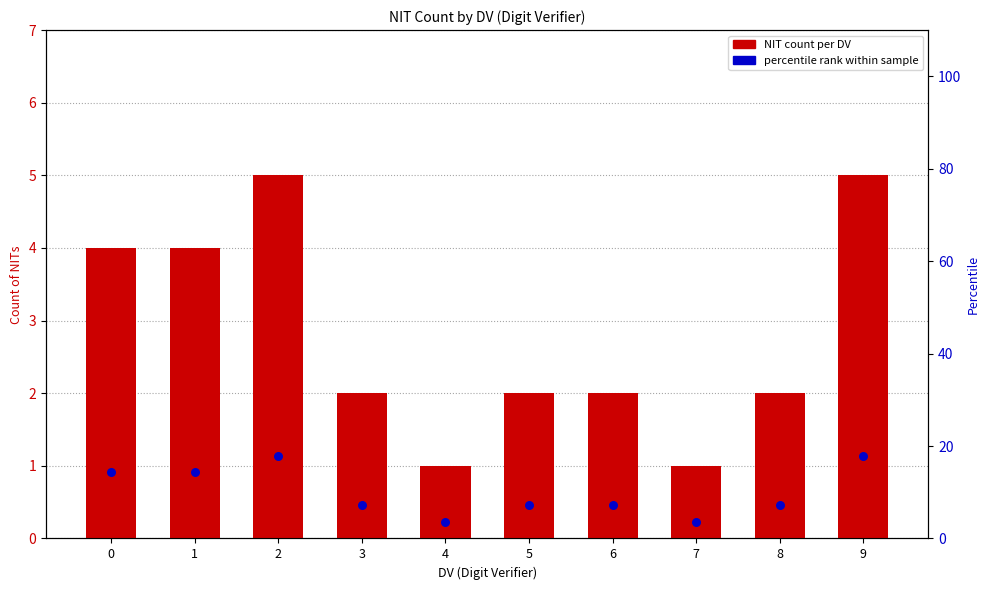

At which category is the sum across all series the highest?

2